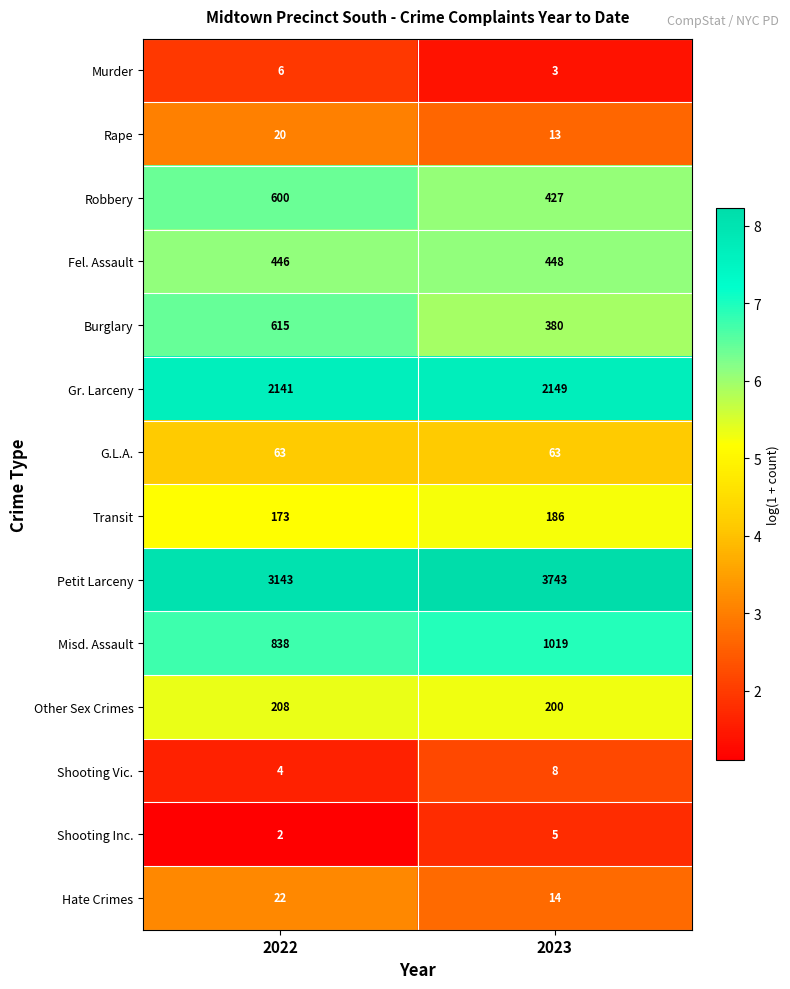

Reading left to right, transcribe all the data shown in this chart.

Murder: 2022=6	2023=3
Rape: 2022=20	2023=13
Robbery: 2022=600	2023=427
Fel. Assault: 2022=446	2023=448
Burglary: 2022=615	2023=380
Gr. Larceny: 2022=2141	2023=2149
G.L.A.: 2022=63	2023=63
Transit: 2022=173	2023=186
Petit Larceny: 2022=3143	2023=3743
Misd. Assault: 2022=838	2023=1019
Other Sex Crimes: 2022=208	2023=200
Shooting Vic.: 2022=4	2023=8
Shooting Inc.: 2022=2	2023=5
Hate Crimes: 2022=22	2023=14